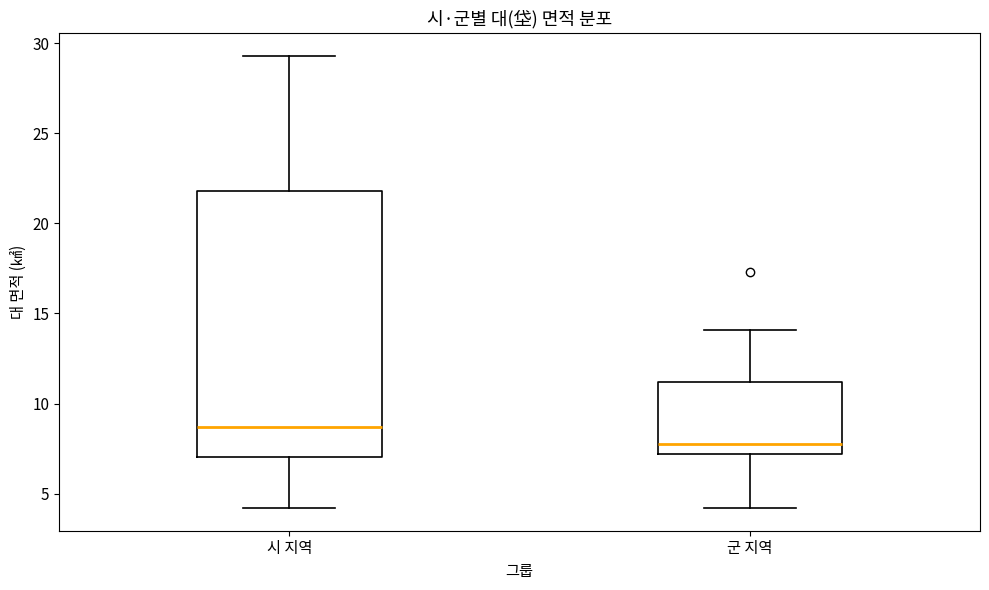

Reading left to right, transcribe this box plot: for each box, give where its median line is, the range the box spans, and where its two whiskers end, as read against the y-axis. The values are not printed on the chart, so give them approximately, as read against the axis.

시 지역: median 8.5, box 7.0 to 22.0, whiskers 4.0 to 29.5
군 지역: median 7.5, box 7.0 to 11.0, whiskers 4.0 to 14.0